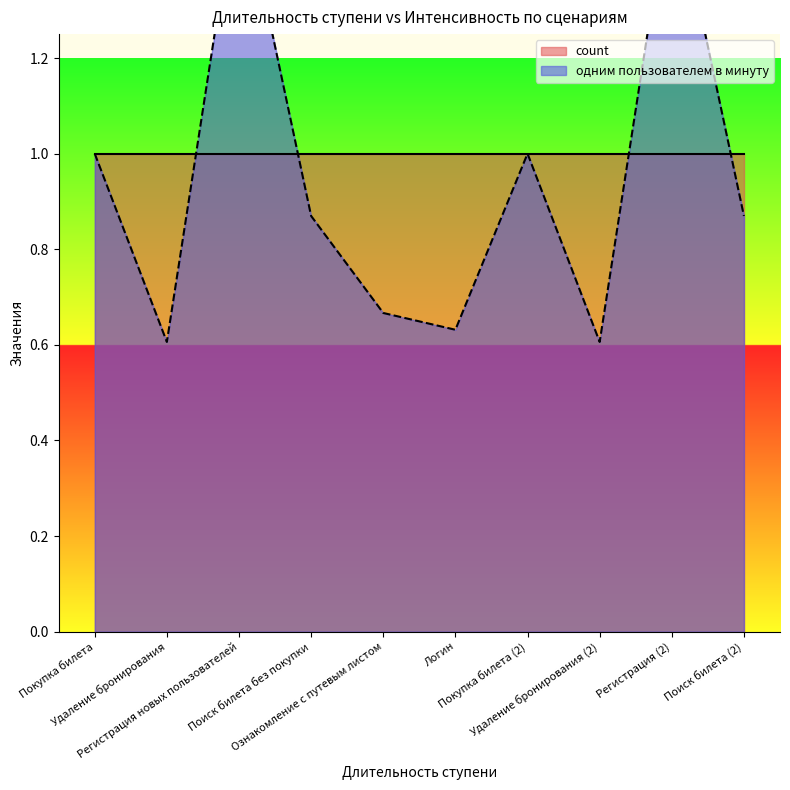

How many interior local valleys (lower than both neighbors) does the data have?

3